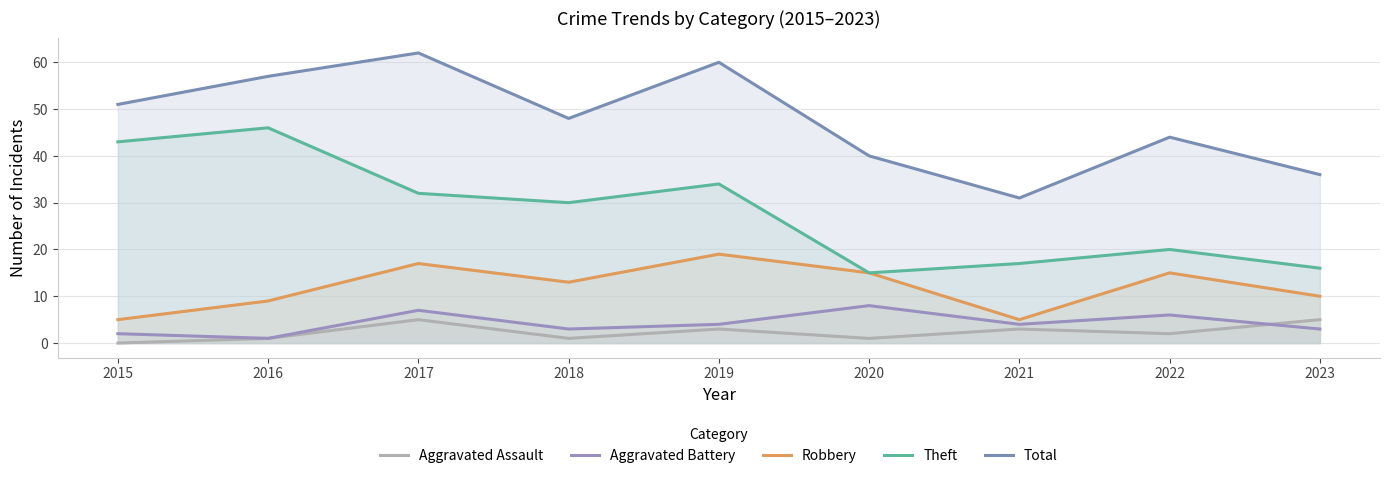

What is the value of the Total point at the 4th from the left?

48